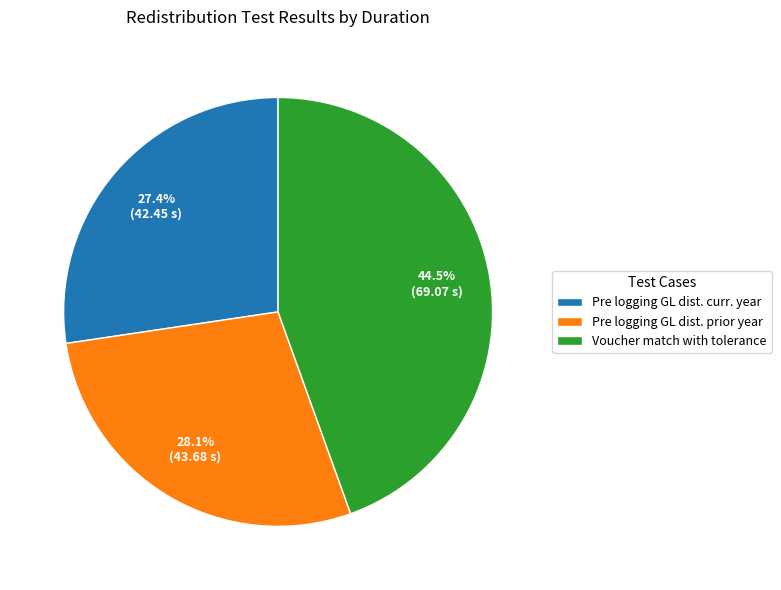

What is the total percentage of Pre logging GL dist. prior year and Pre logging GL dist. curr. year?

55.5%